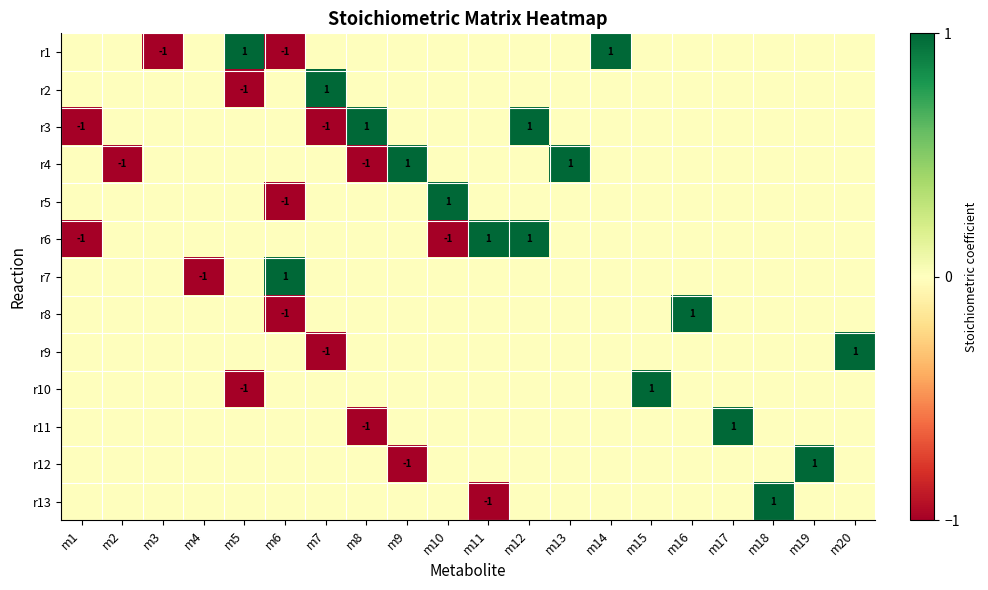

What is the difference between the second highest and minimum values in the r13 series?

1